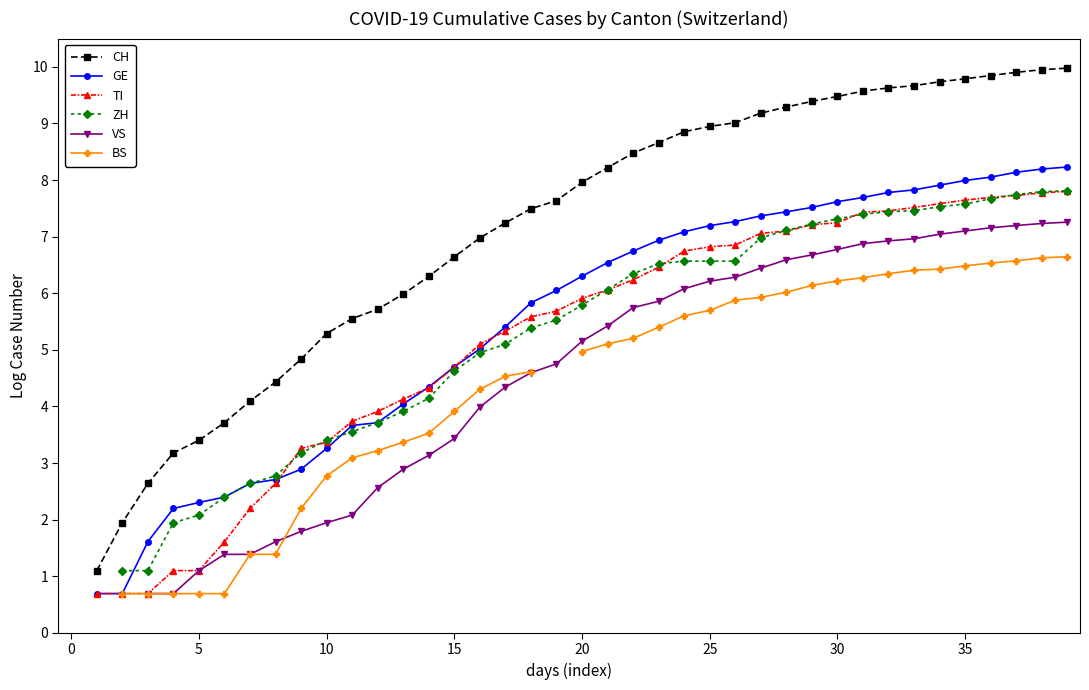

At which category is the sum across all series the highest?

39